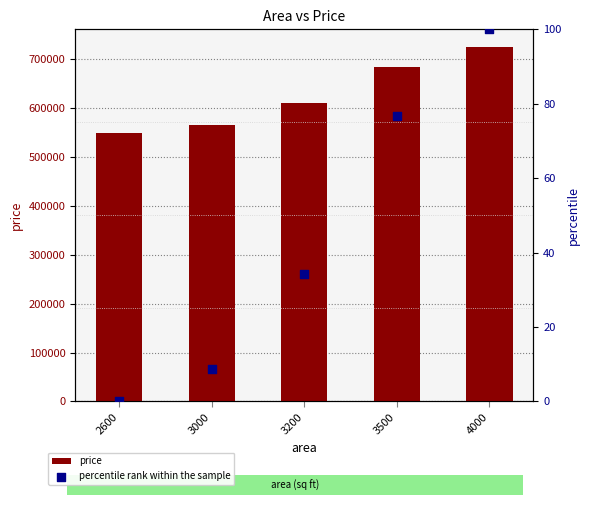

At which category is the sum across all series the highest?

4000